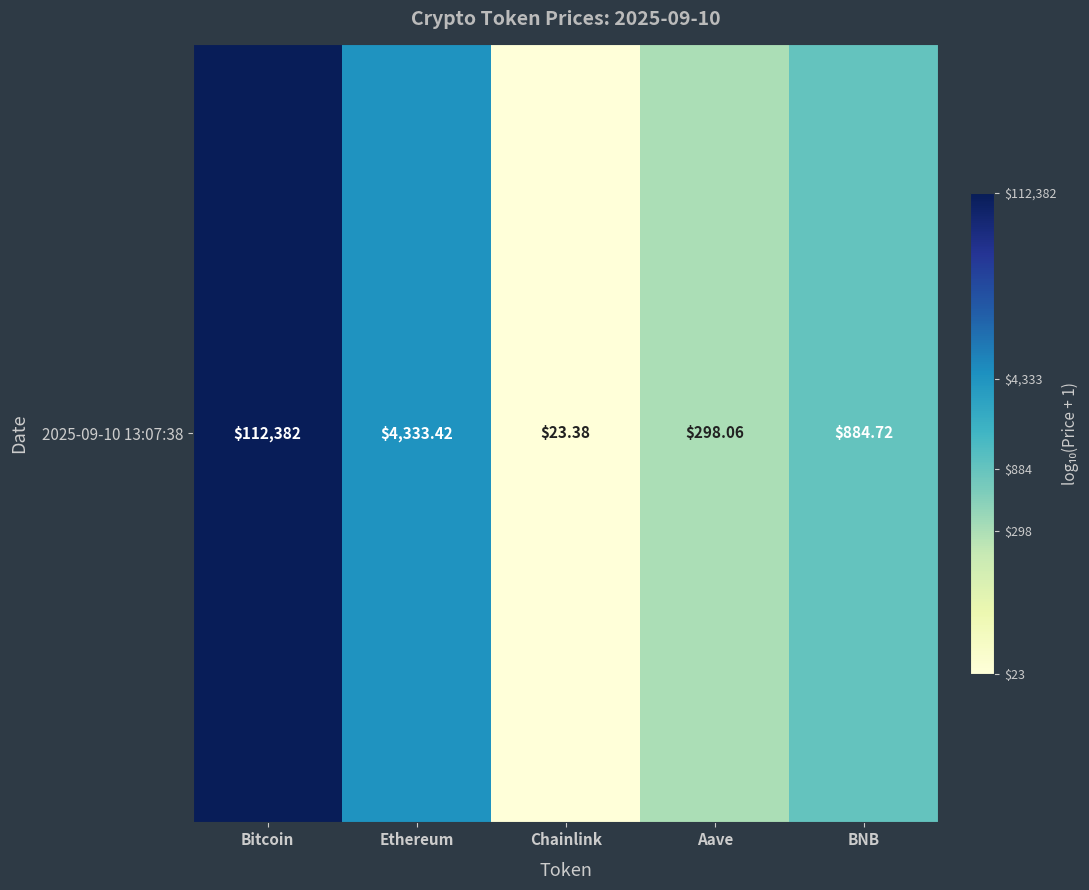

Reading right to left, transcribe all the data shown in this chart.

2.9	2.5	1.4	3.6	5.1